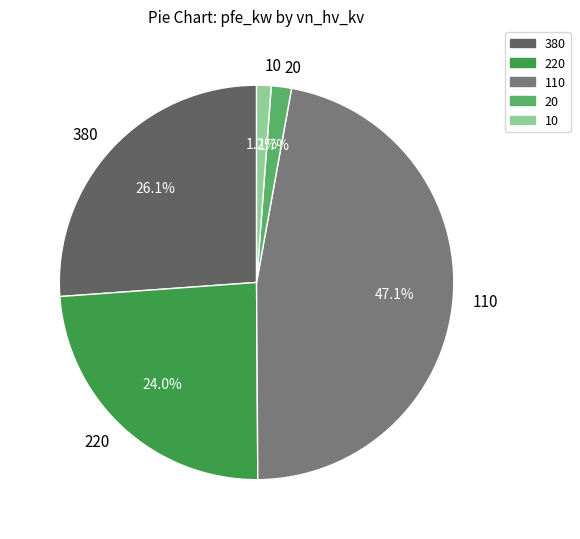

What is the largest slice in the pie chart?

110